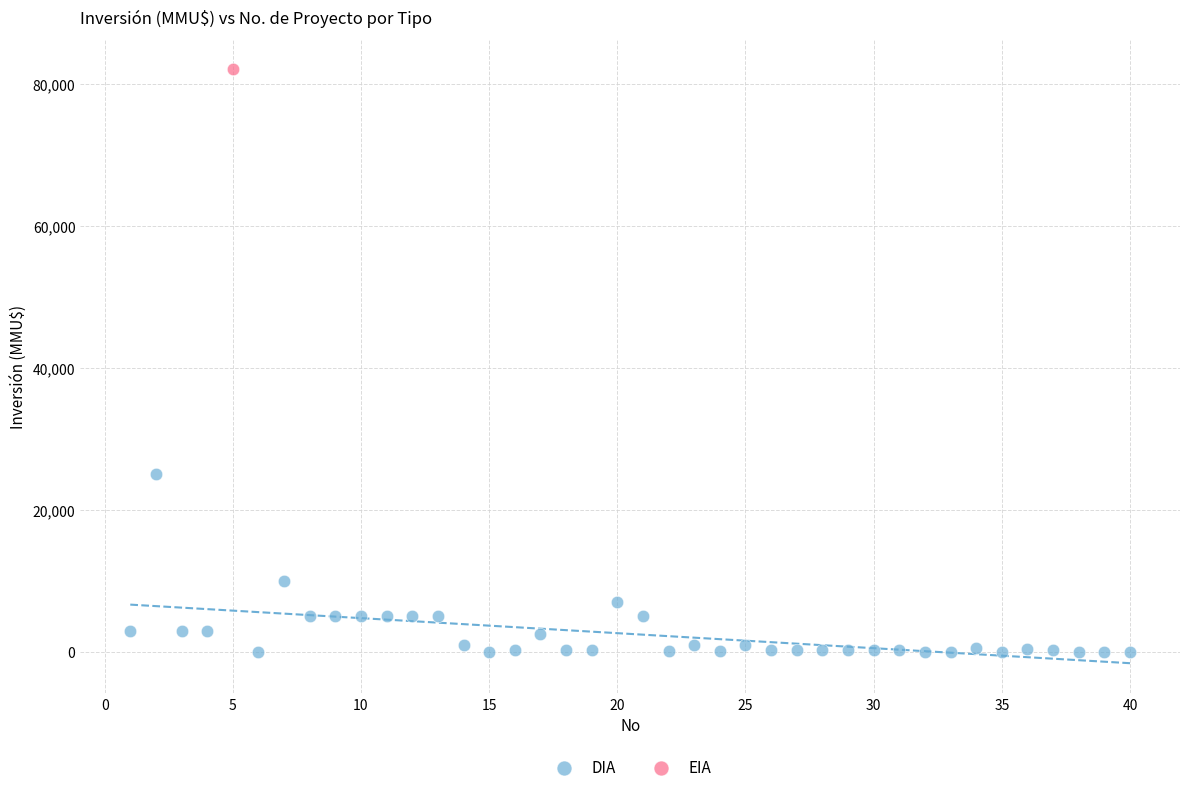

What are all the series names shown in the legend?

DIA, EIA